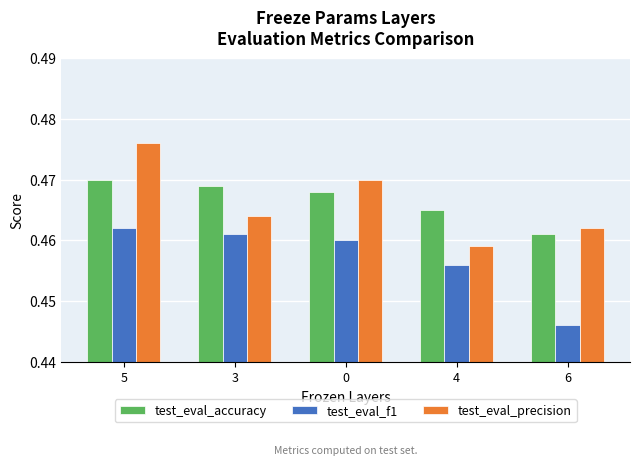

Is the value of test_eval_accuracy at 0 greater than the value of test_eval_precision at 3?

Yes